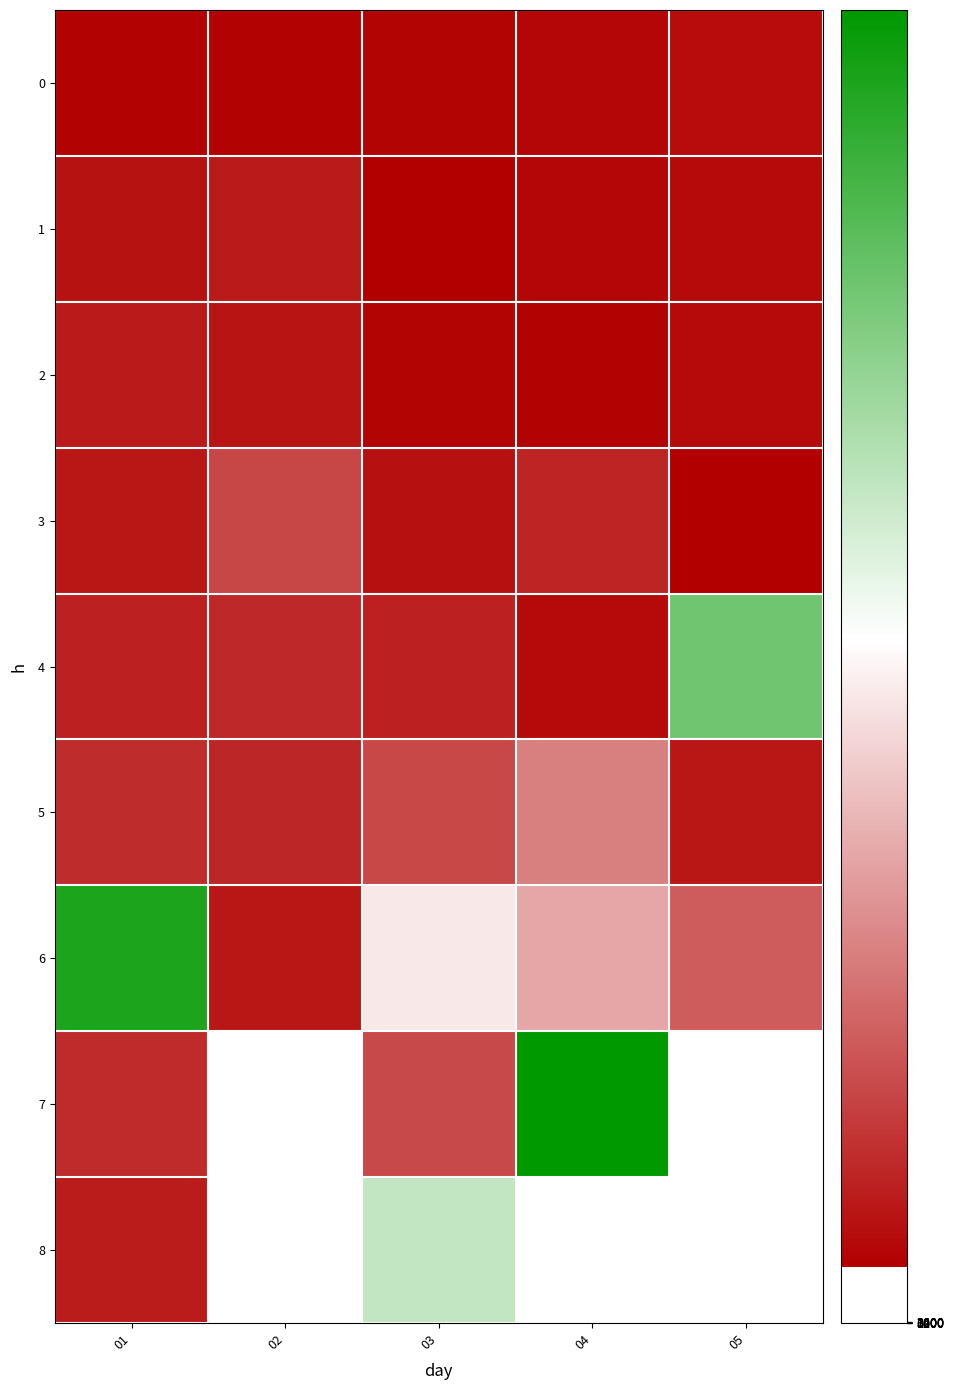

What is the sum of the 2 values at 05 and 02?

623698.0